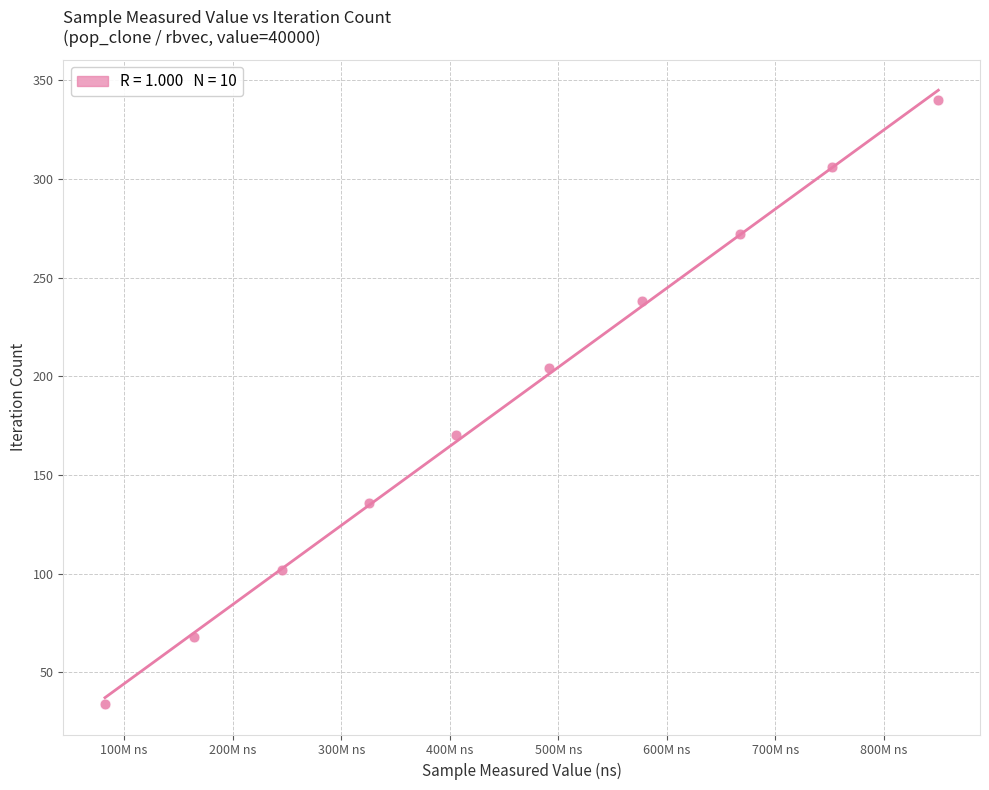

What is the average X value?

456199373